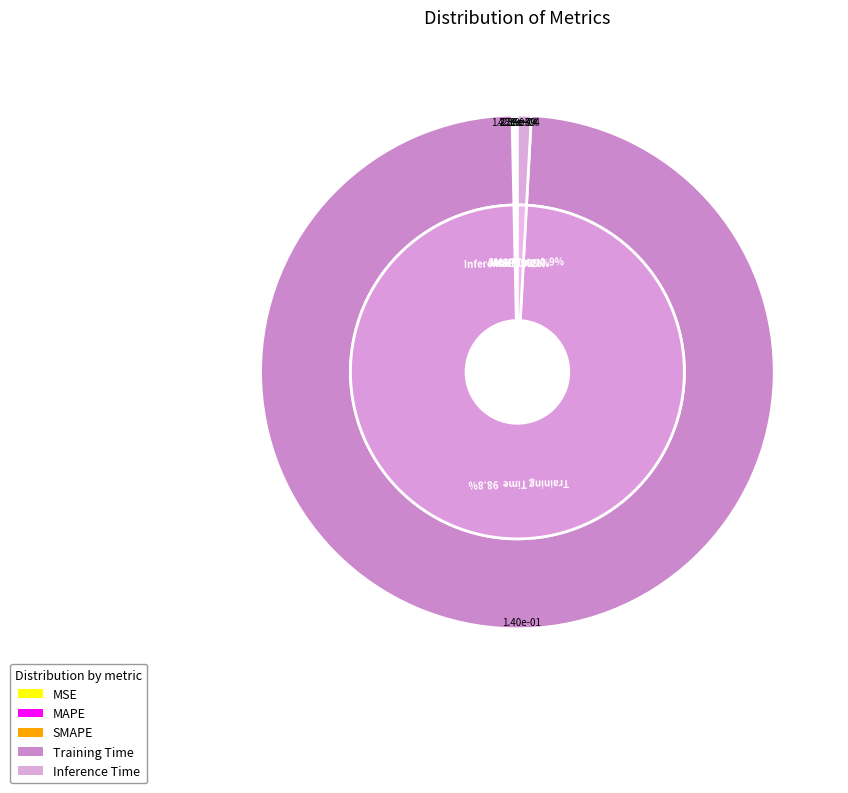

Rank the categories by value from lowest to highest.

MSE, SMAPE, MAPE, Inference Time, Training Time